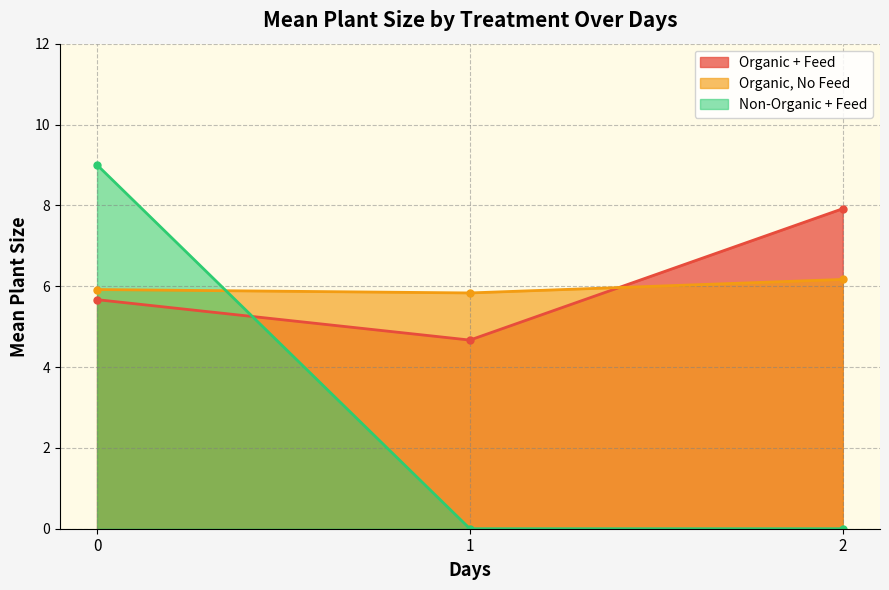

How many lines are shown in the chart?

3